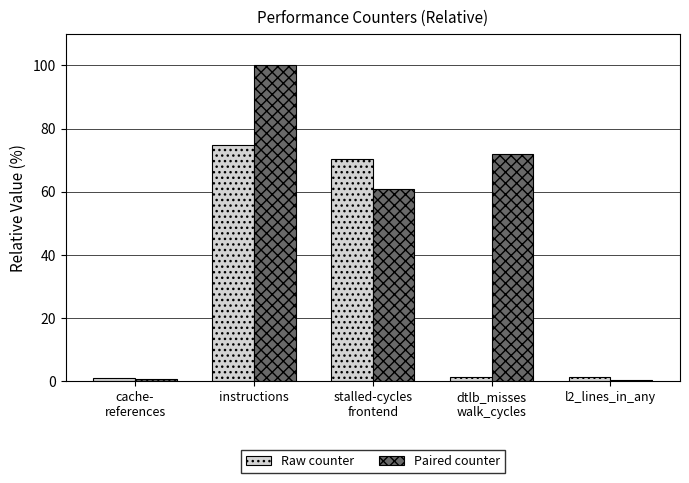

How many distinct data groups are displayed?

2